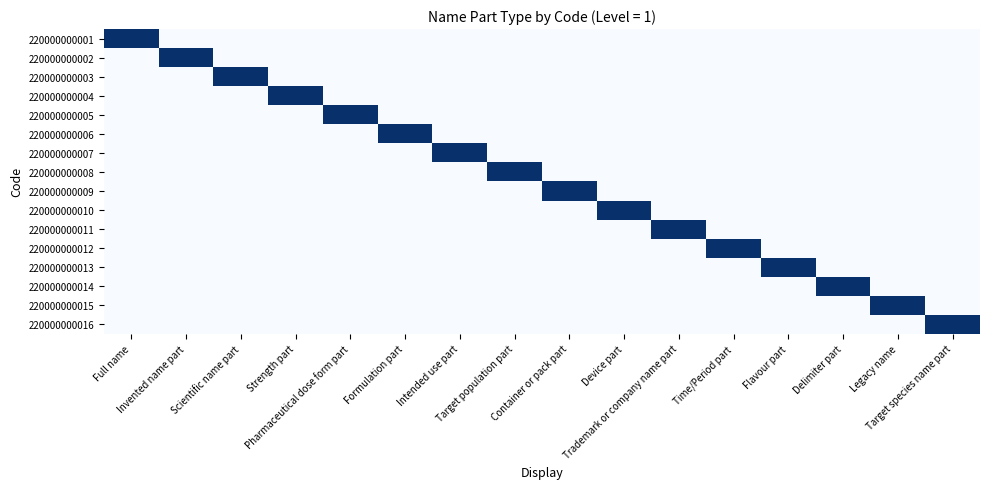

What is the total value across all series at Intended use part?

1